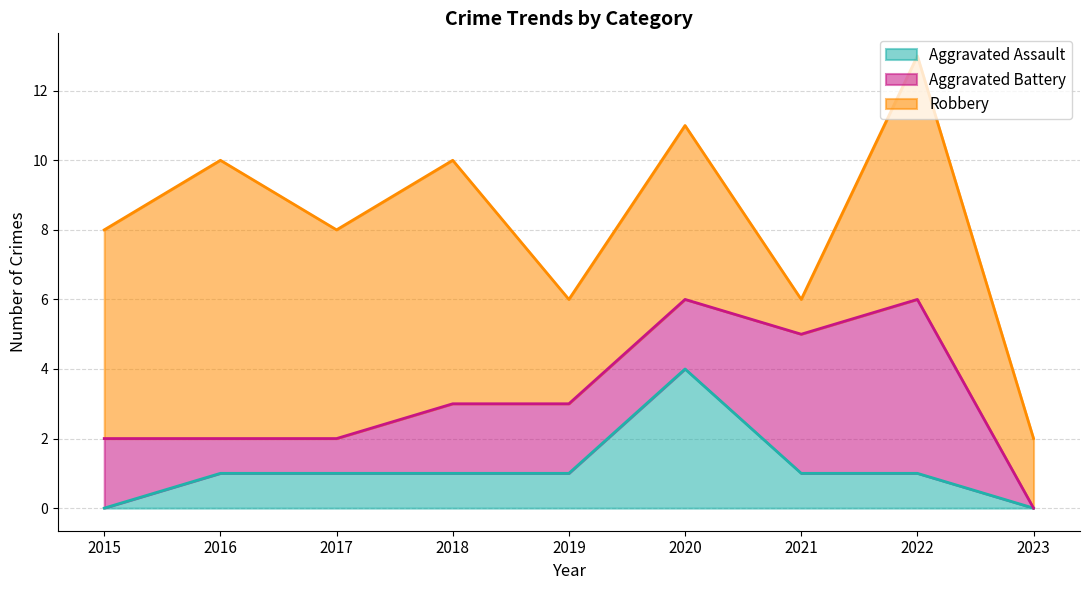

What is the difference between the second highest and minimum values in the Aggravated Assault series?

1